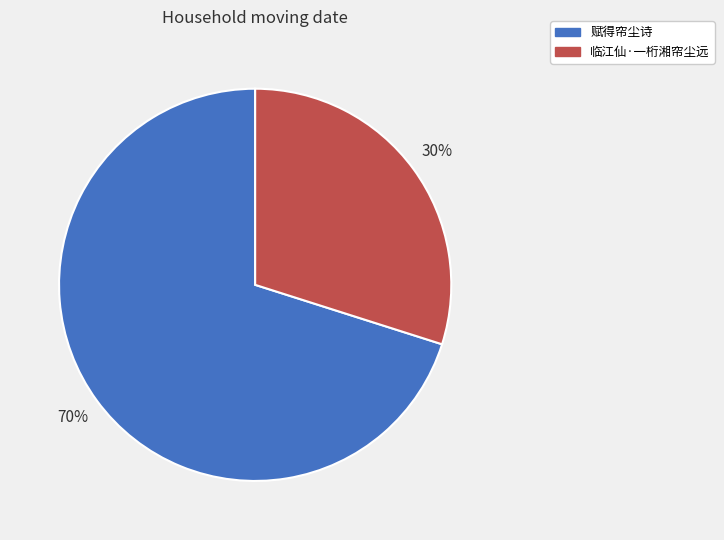

The 赋得帘尘诗 slice represents 81% of the pie. True or false?

False